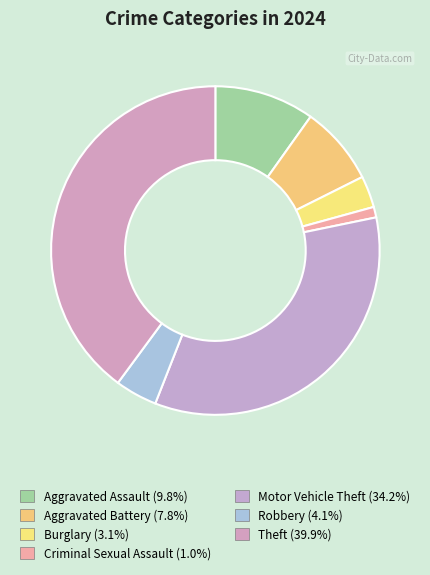

What is the smallest slice in the pie chart?

Criminal Sexual Assault